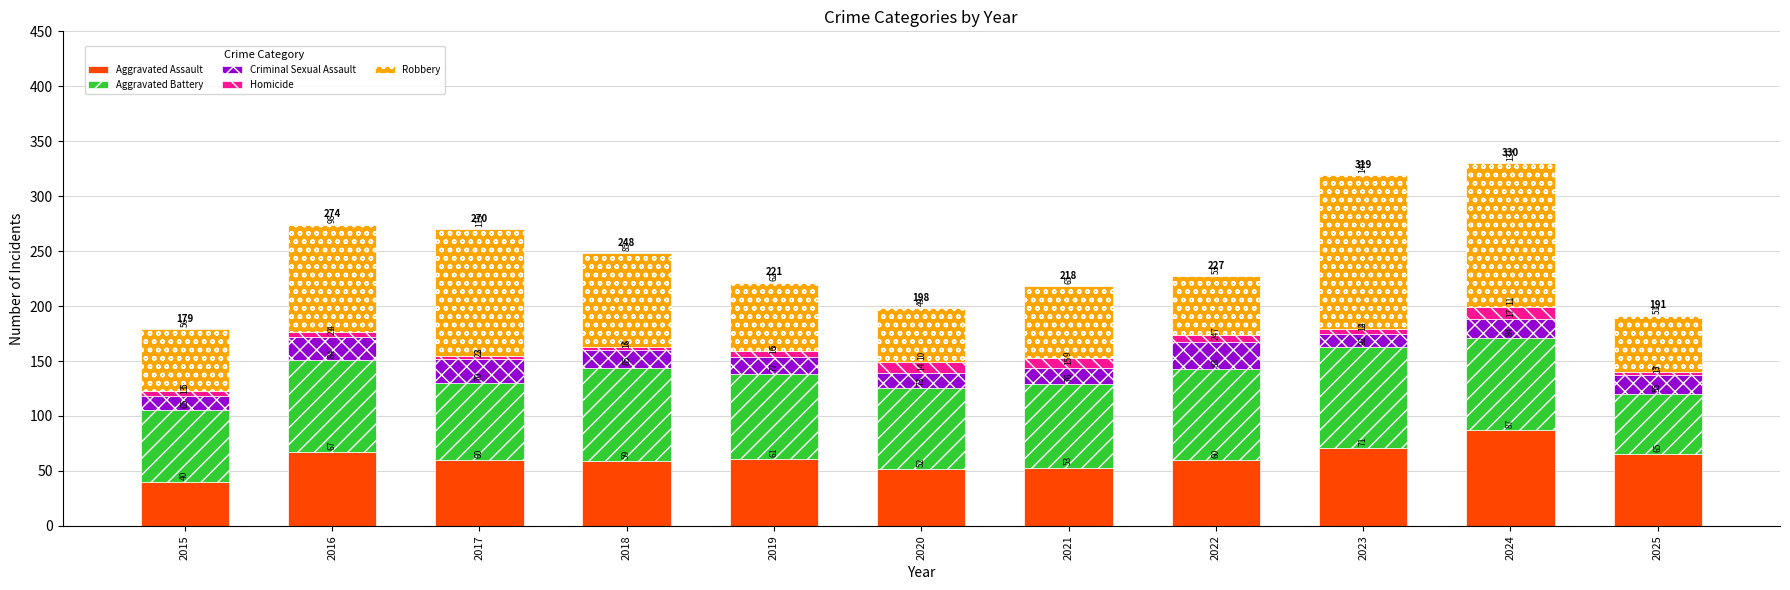

Reading left to right, list the values for the Aggravated Assault series.

40	67	60	59	61	52	53	60	71	87	65